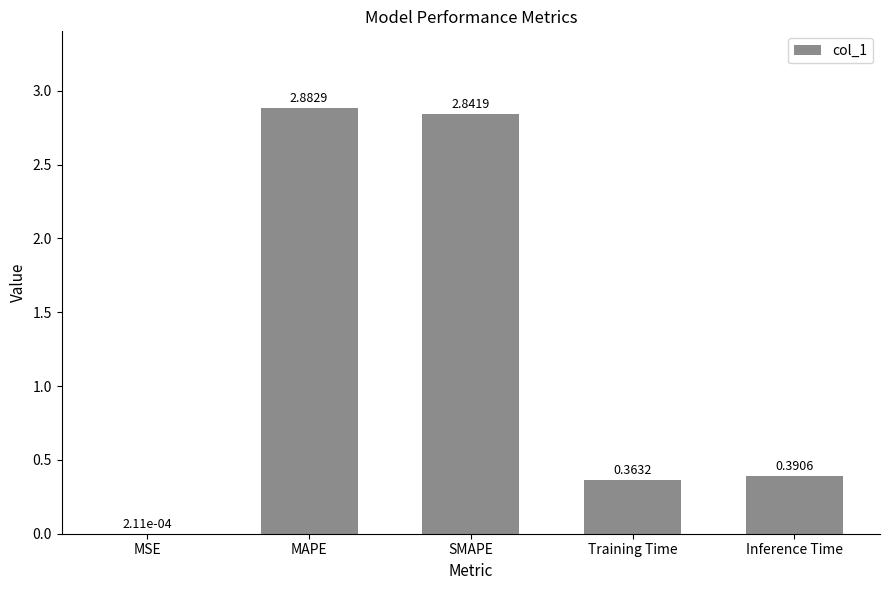

Between Training Time and MSE, which is larger?

Training Time